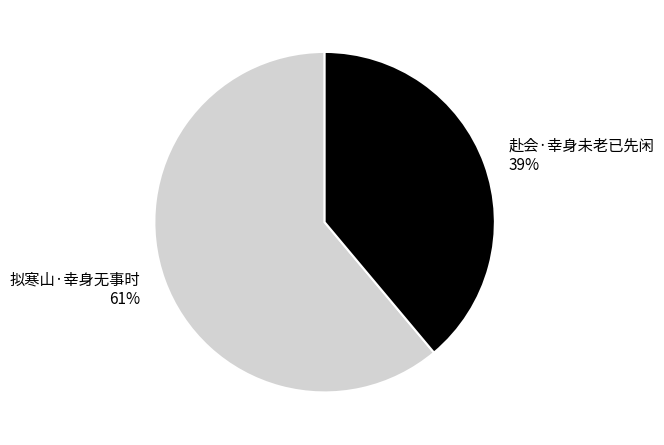

Does 赴会·幸身未老已先闲 account for over 50% of the chart?

No